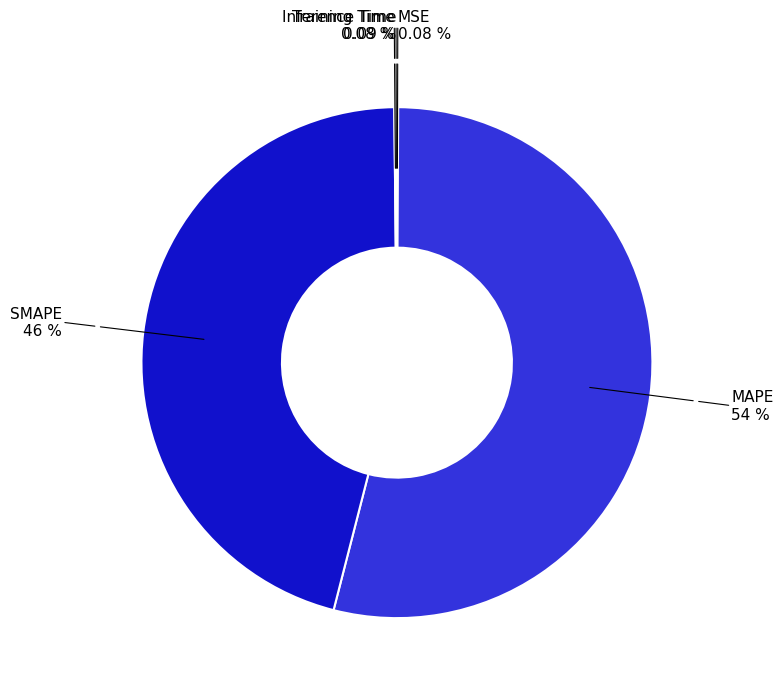

Is there any slice that represents more than half of the pie?

Yes